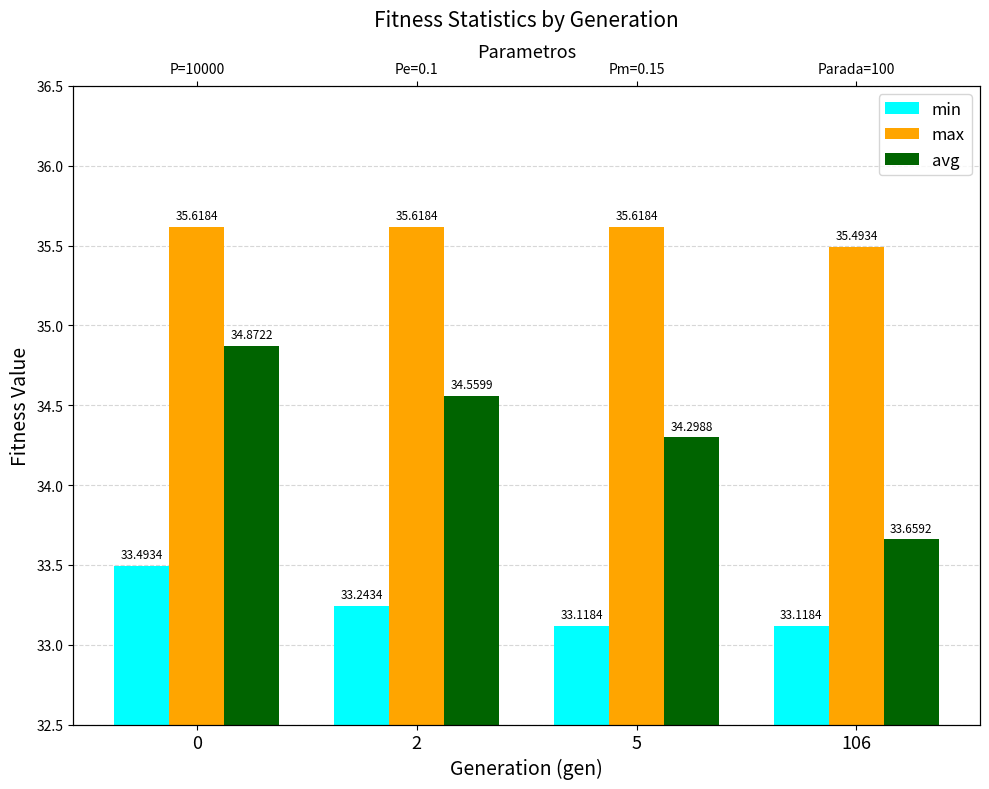

What is the smallest value displayed?

33.1